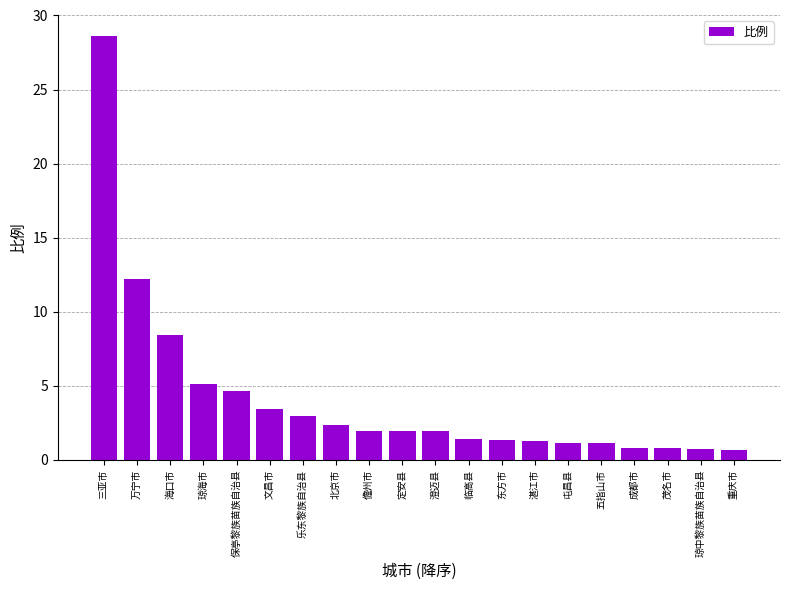

What is the maximum value shown in the chart?

28.6